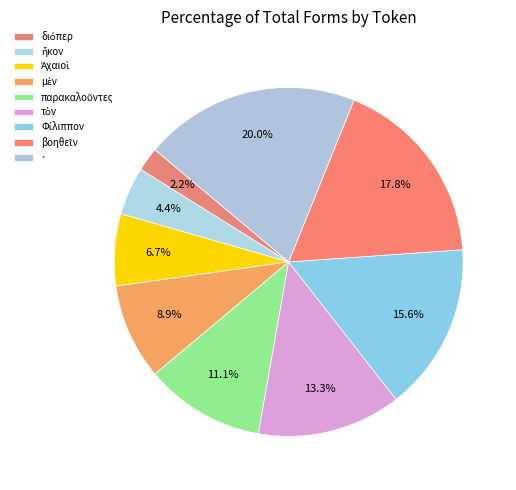

Does any single category account for the majority?

No